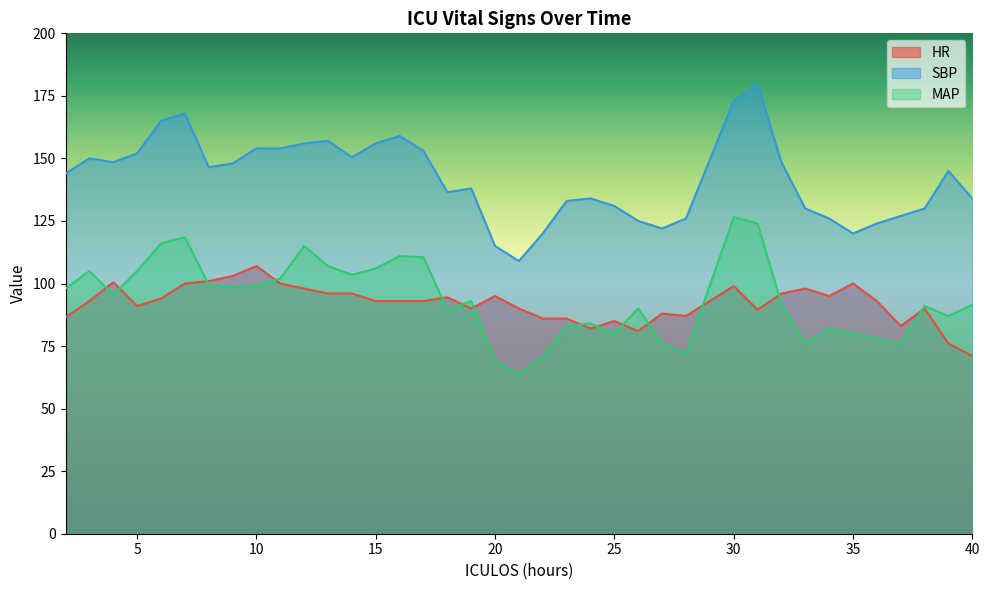

Where does the SBP series first go above 145?

3